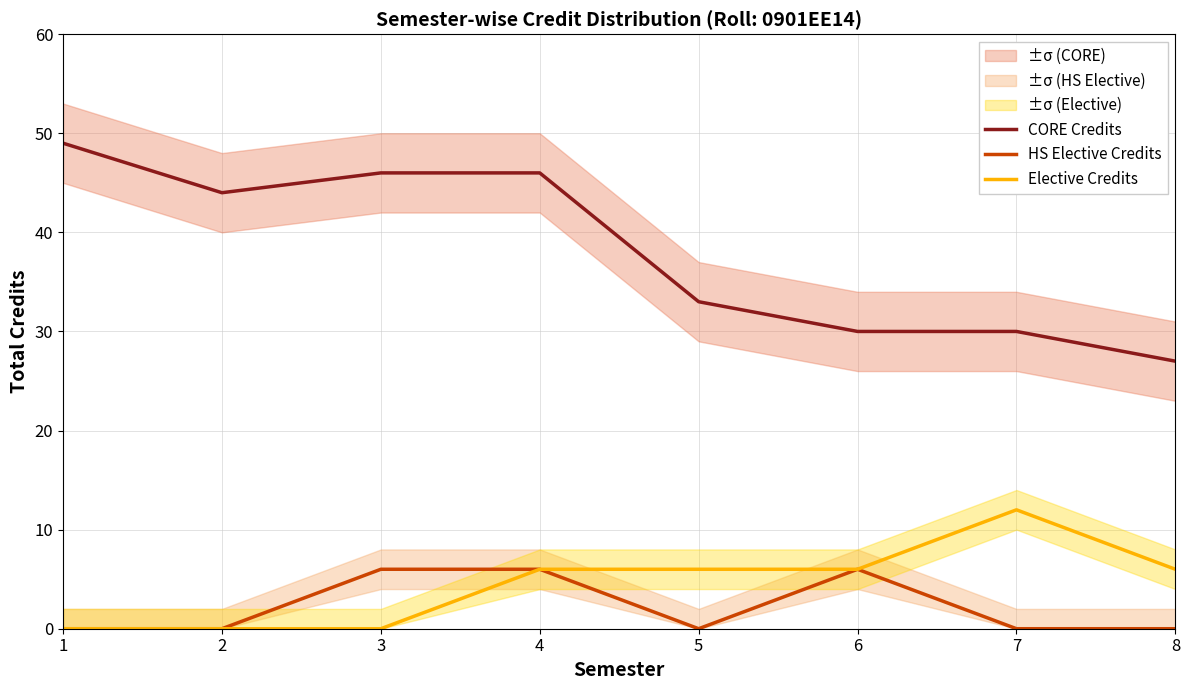

What is the approximate value of CORE Credits at 5, to the nearest 5?

35